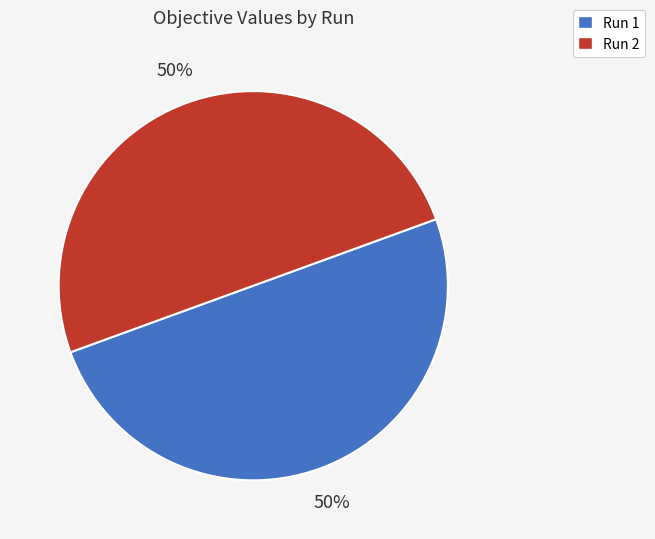

Count the number of slices in the pie.

2